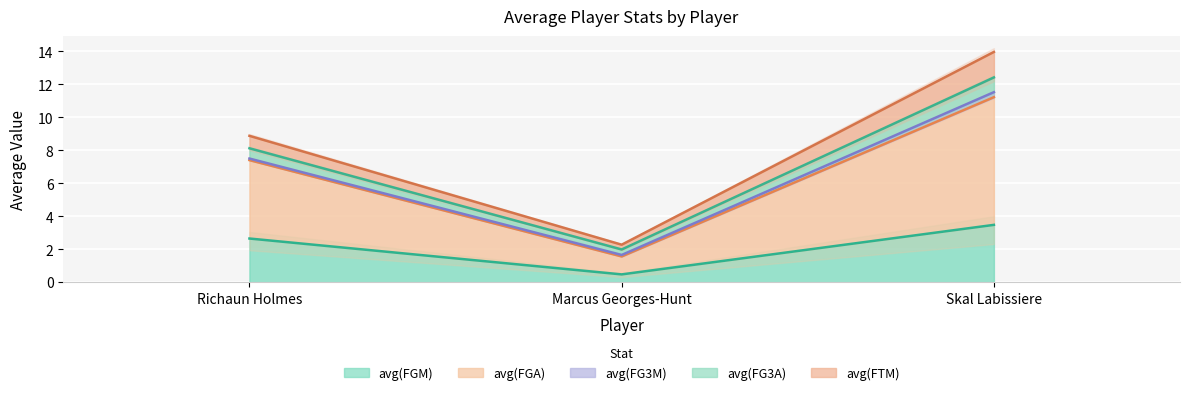

True or false: avg(FGM) has a value of 4.4 at Richaun Holmes.

False